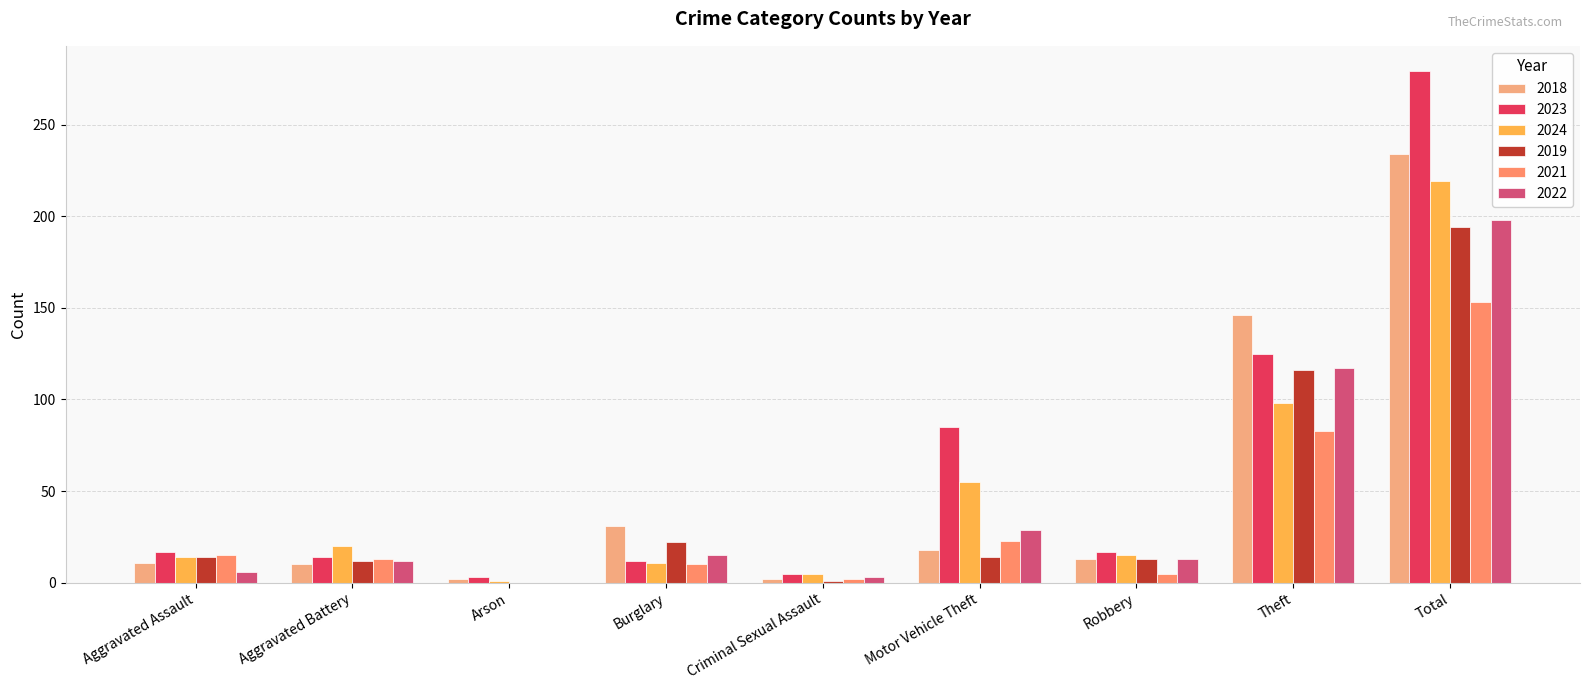

What are all the series names shown in the legend?

2018, 2023, 2024, 2019, 2021, 2022